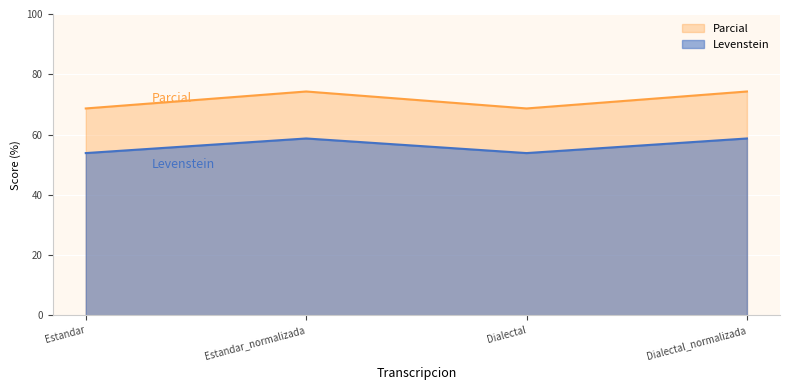

Rank the series by their average value, from highest to lowest.

Parcial, Levenstein